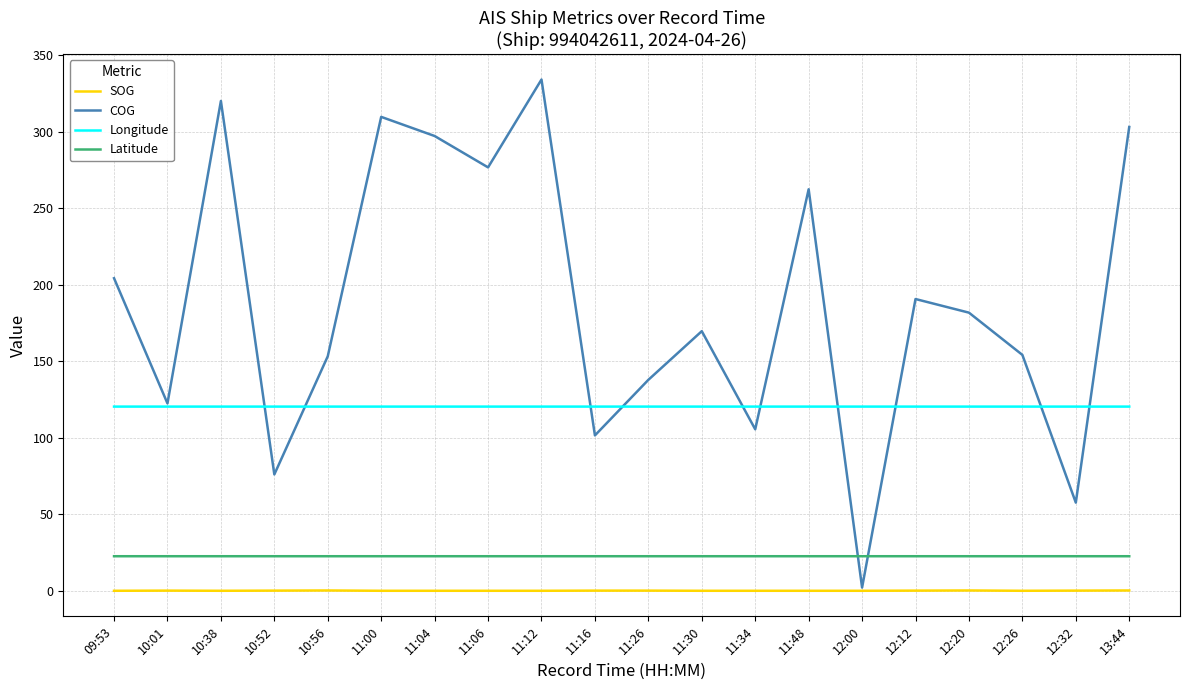

True or false: SOG and Longitude intersect in this chart.

False